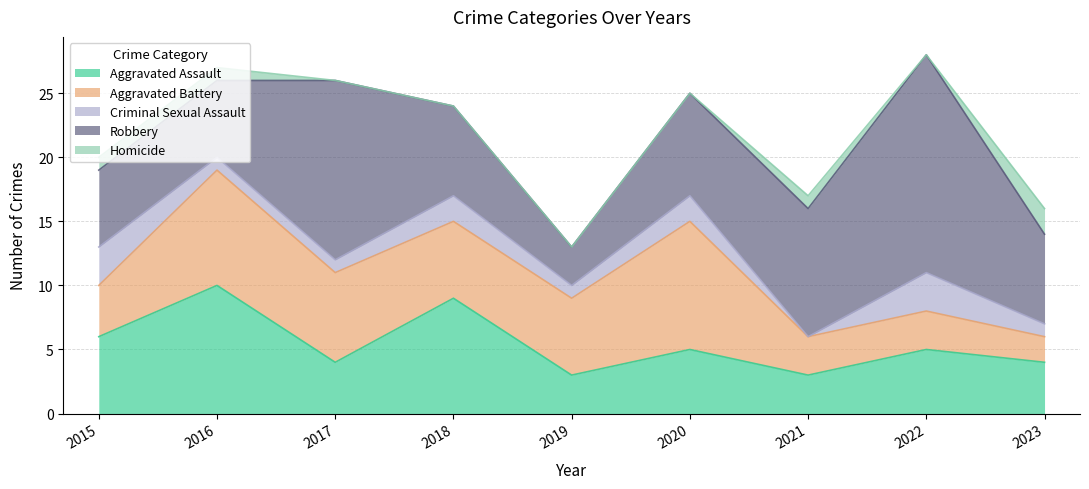

Between 2018 and 2017, which is larger?

2018